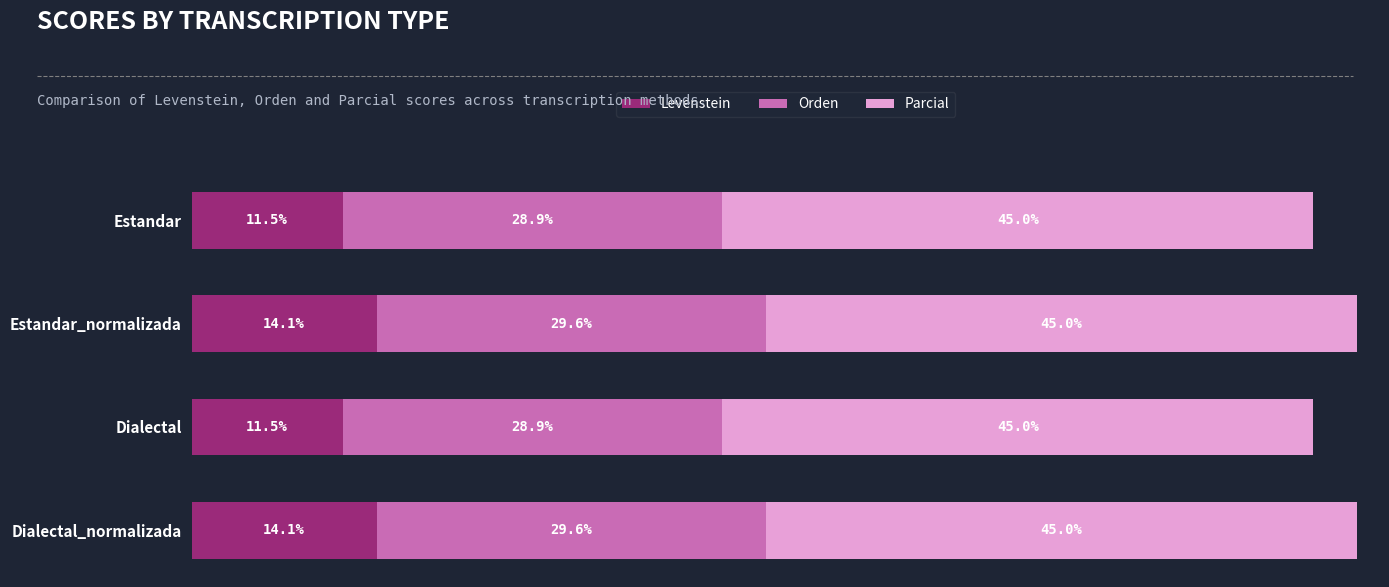

Which series has the widest spread of values?

Levenstein